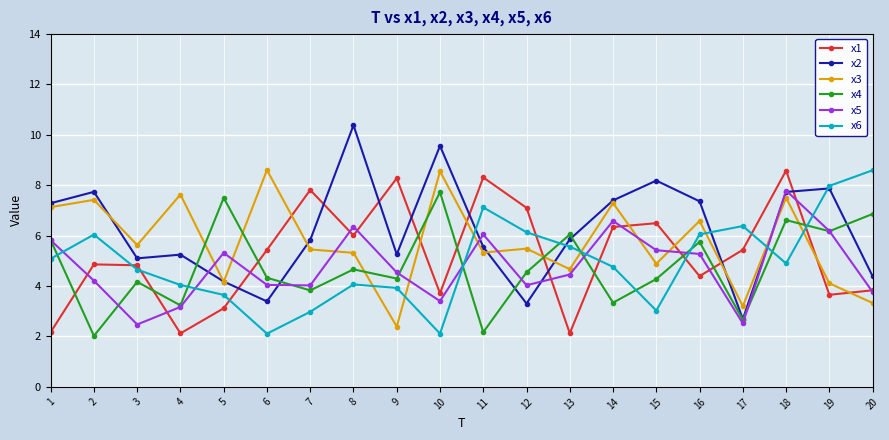

How many distinct data groups are displayed?

6